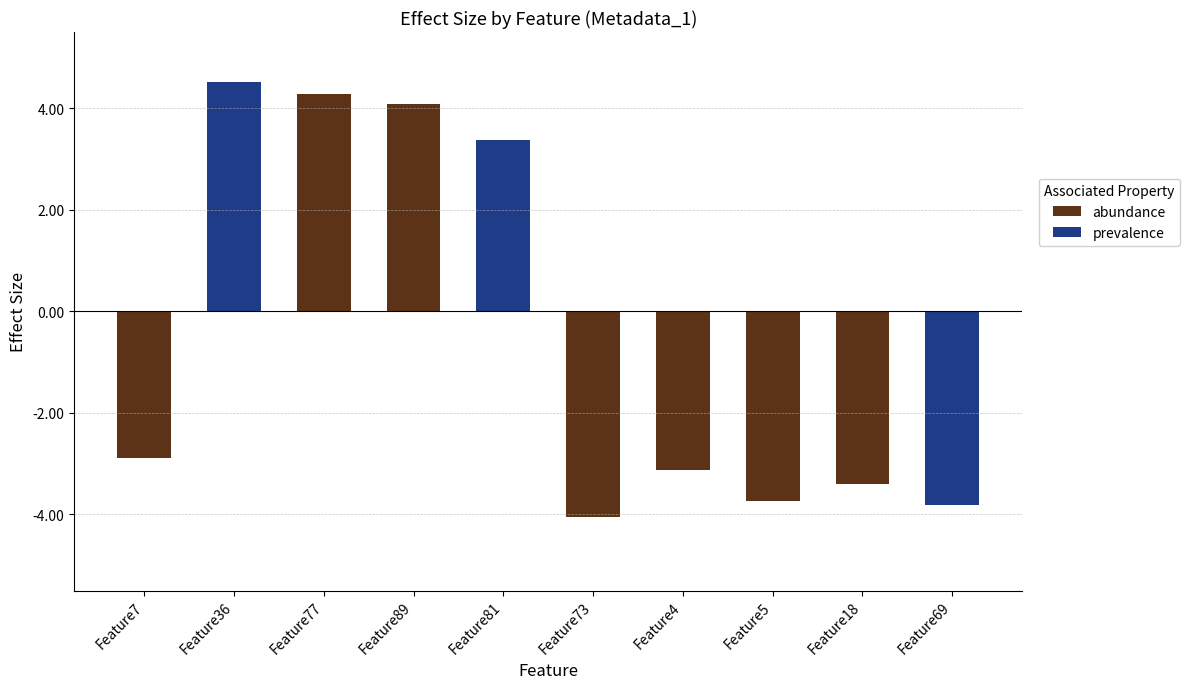

How many negative values are there?

6